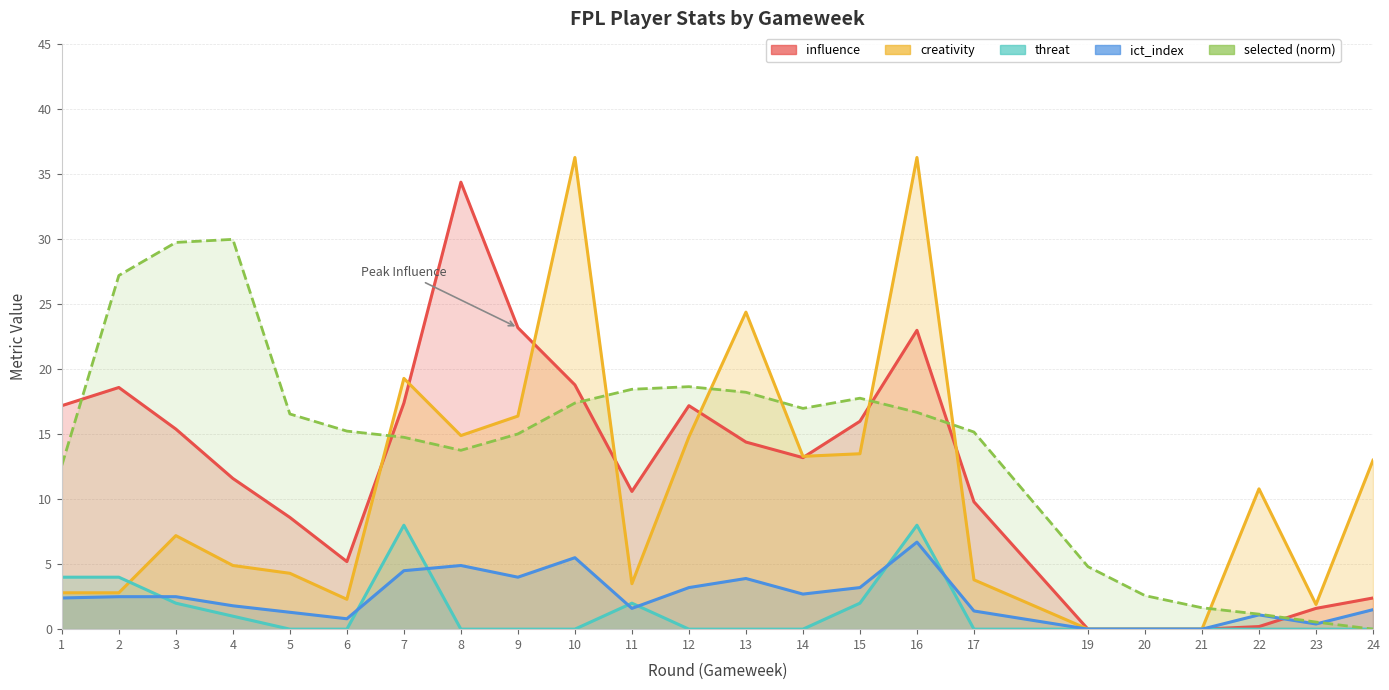

True or false: influence has more than 1 interior local peaks.

True